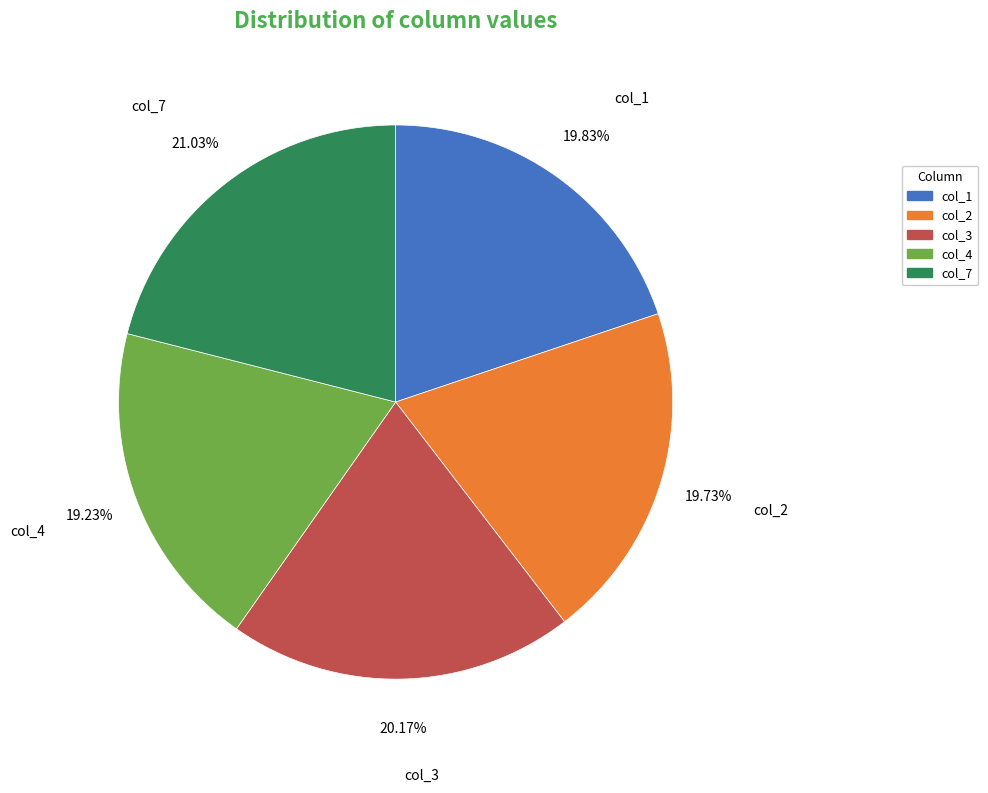

True or false: col_7 accounts for 1% of the total.

False